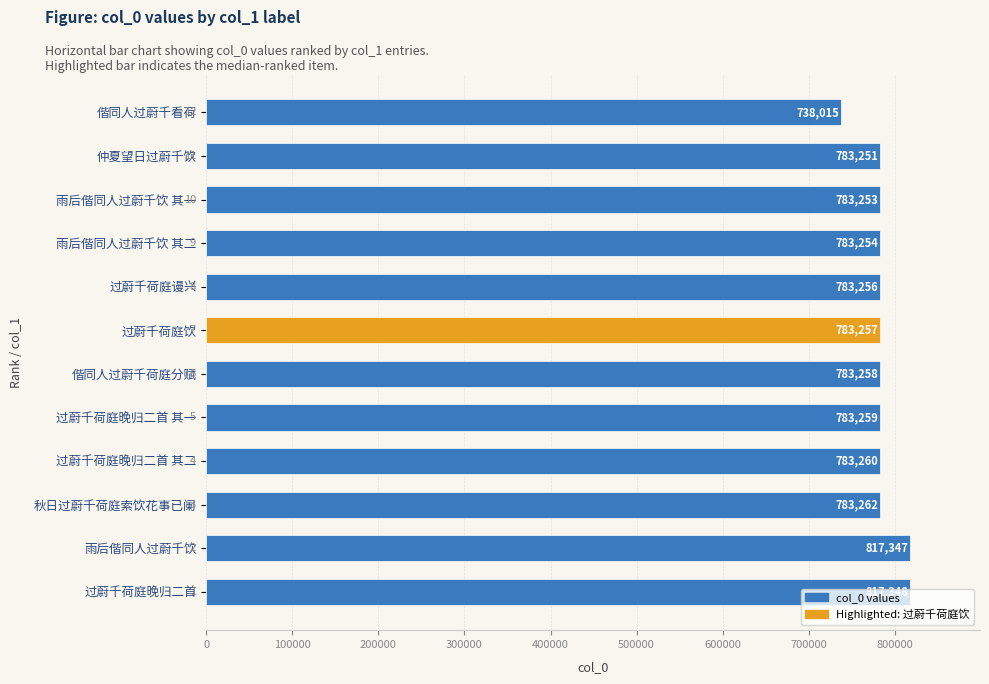

What is the smallest value displayed?

738015